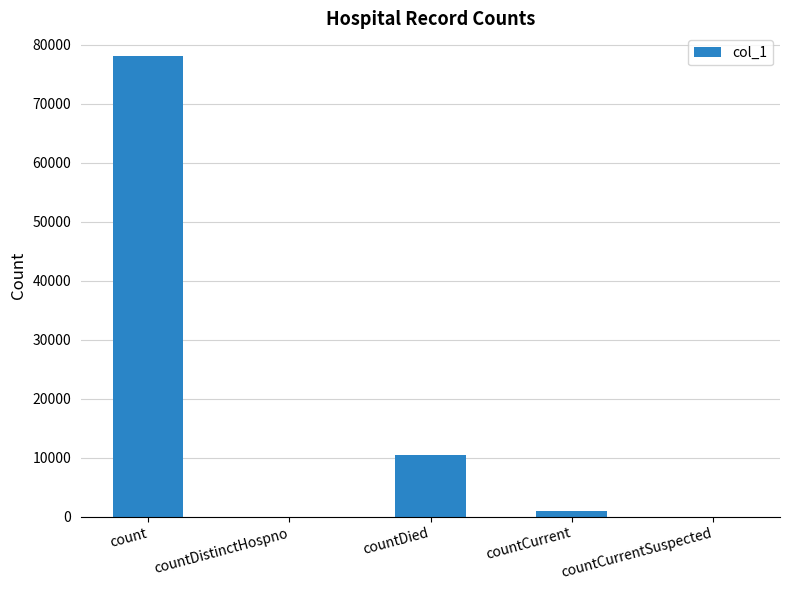

What is the greatest value displayed?

78059